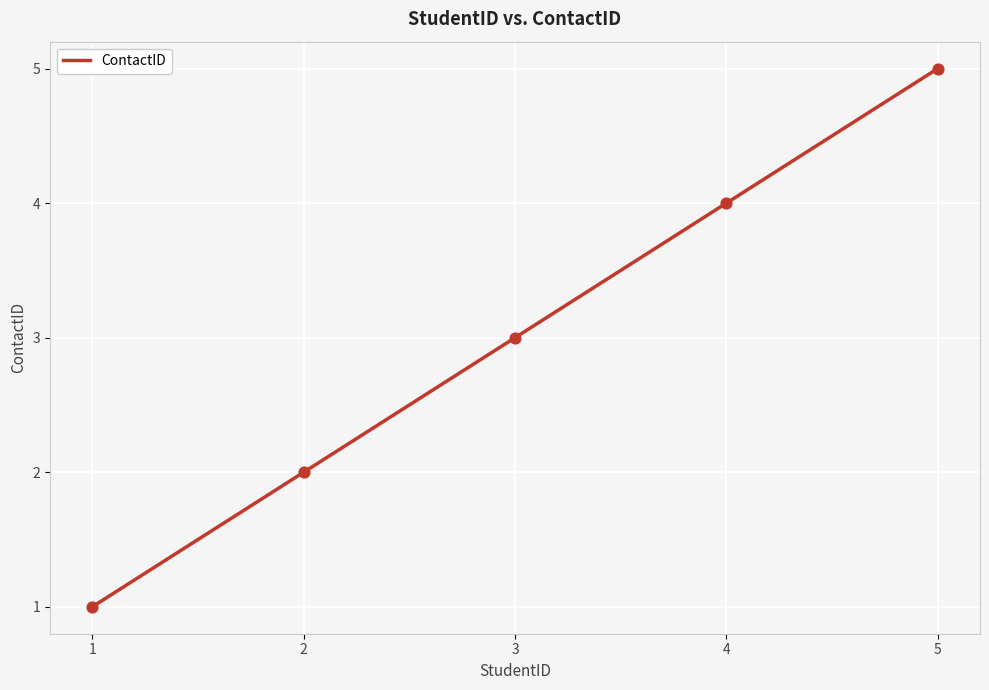

Which has a higher value, 1 or 3?

3